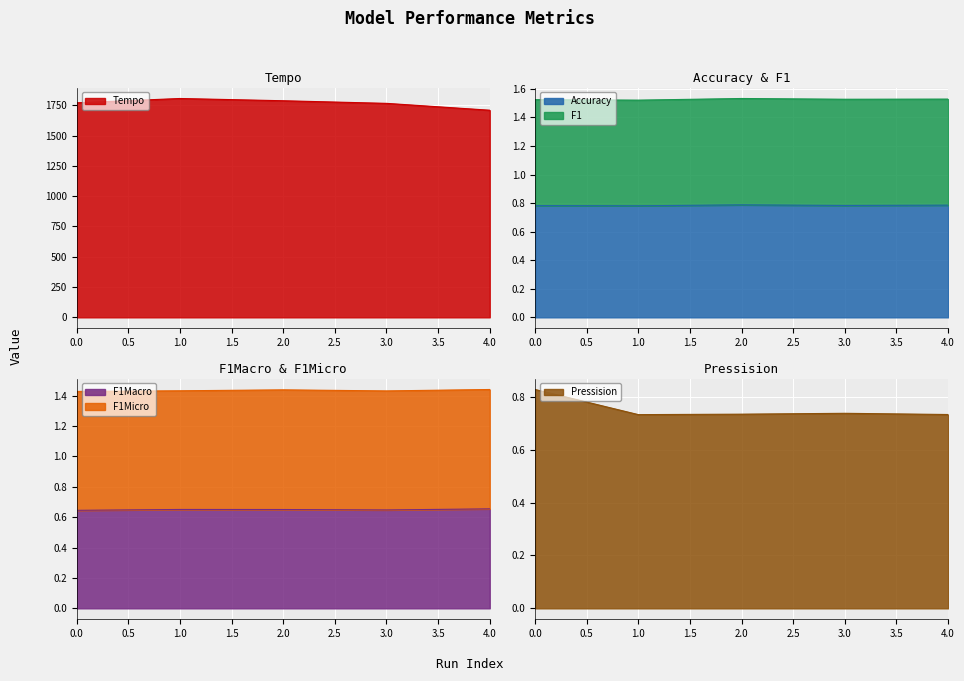

The Accuracy series shows 0.8 at 4.0. True or false?

True